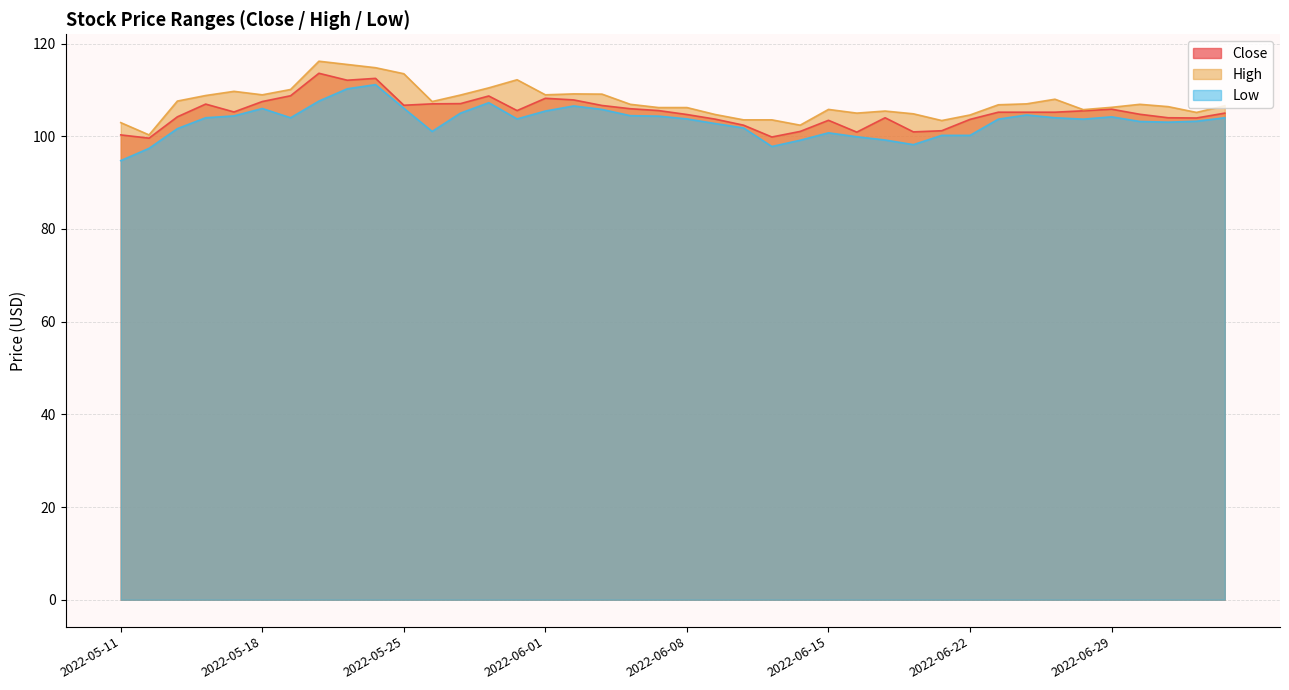

At which category does Close reach its first local peak?

2022-05-16